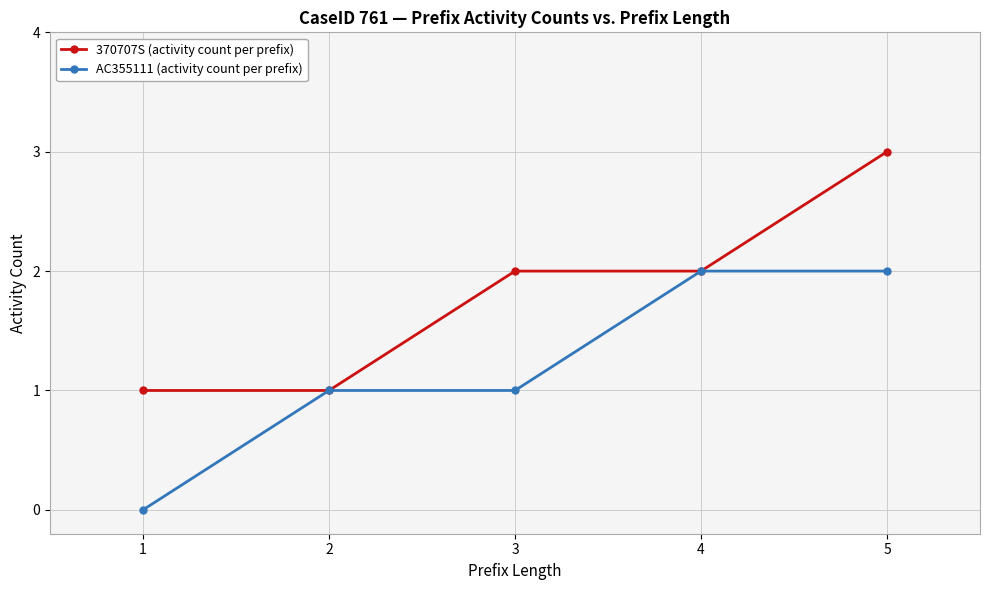

At which label does 370707S (activity count per prefix) reach its peak?

5